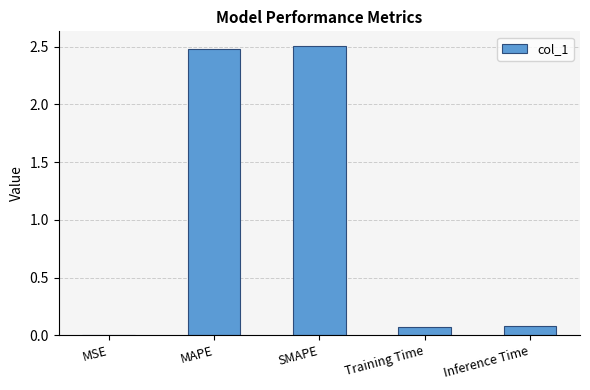

Which has a higher value, Inference Time or MSE?

Inference Time